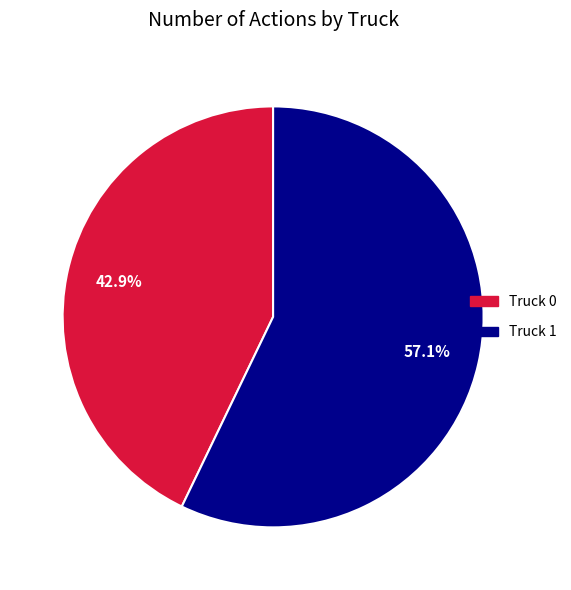

Rank the categories by value from lowest to highest.

Truck 0, Truck 1